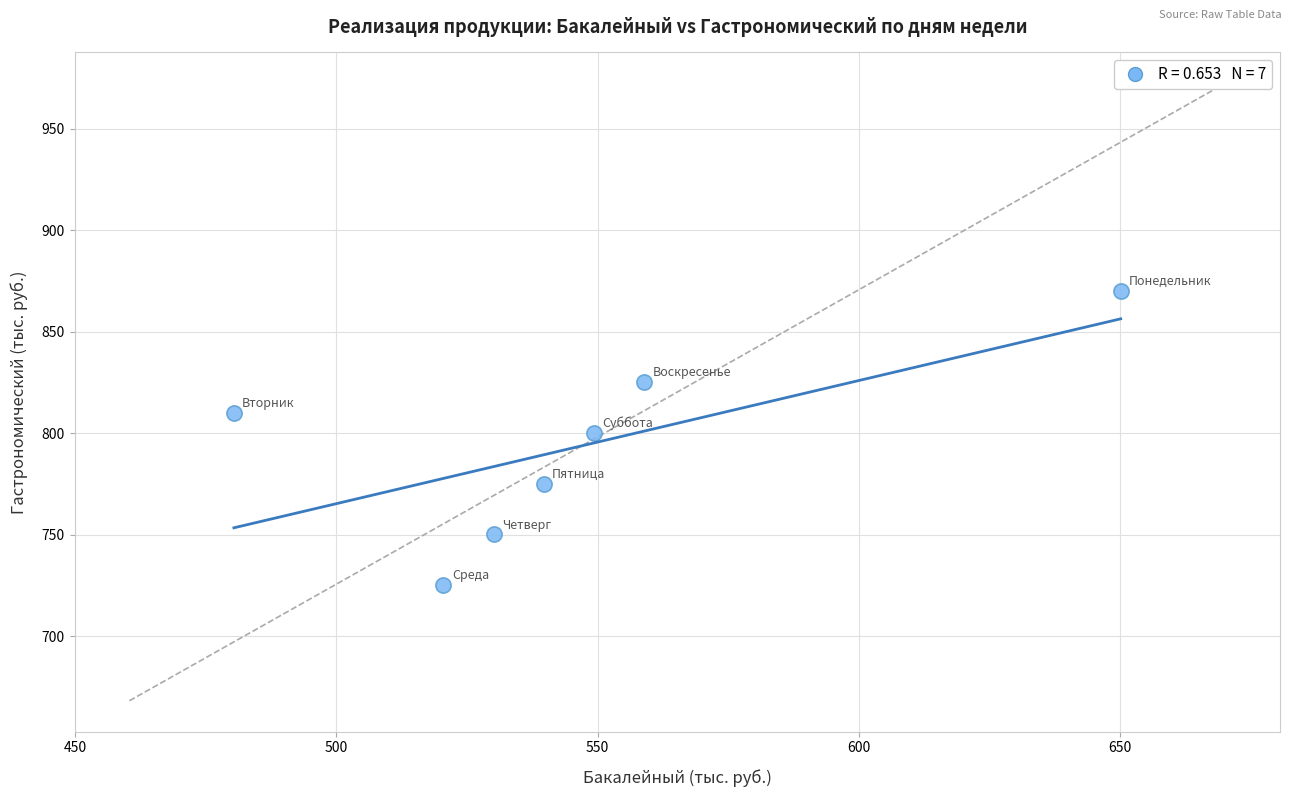

What is the range of X values (max minus min)?

169.7